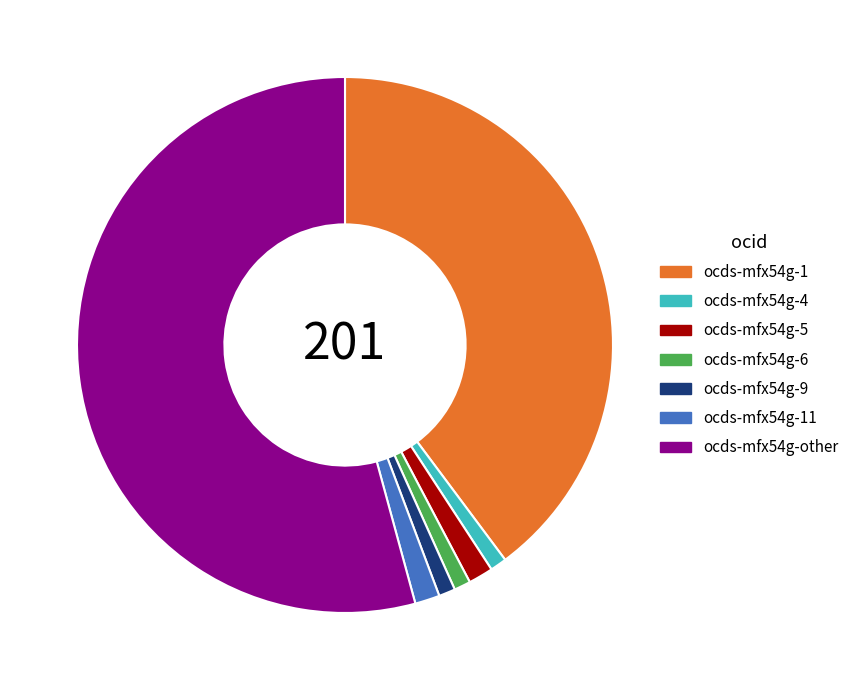

Count the number of slices in the pie.

7